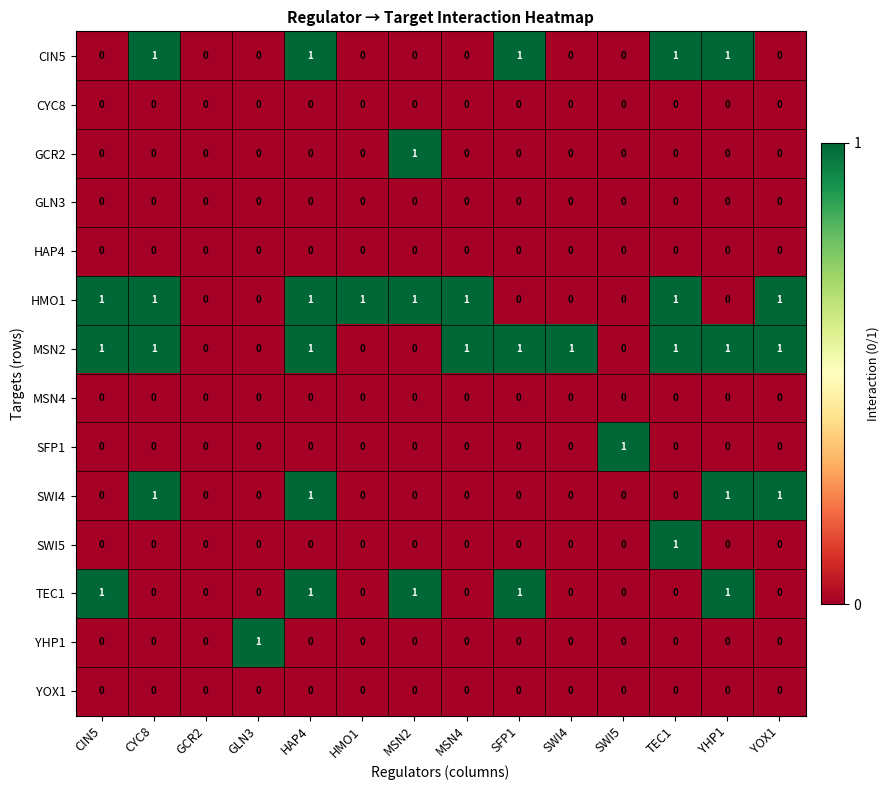

True or false: SWI5 has a value of 1 at HAP4.

False